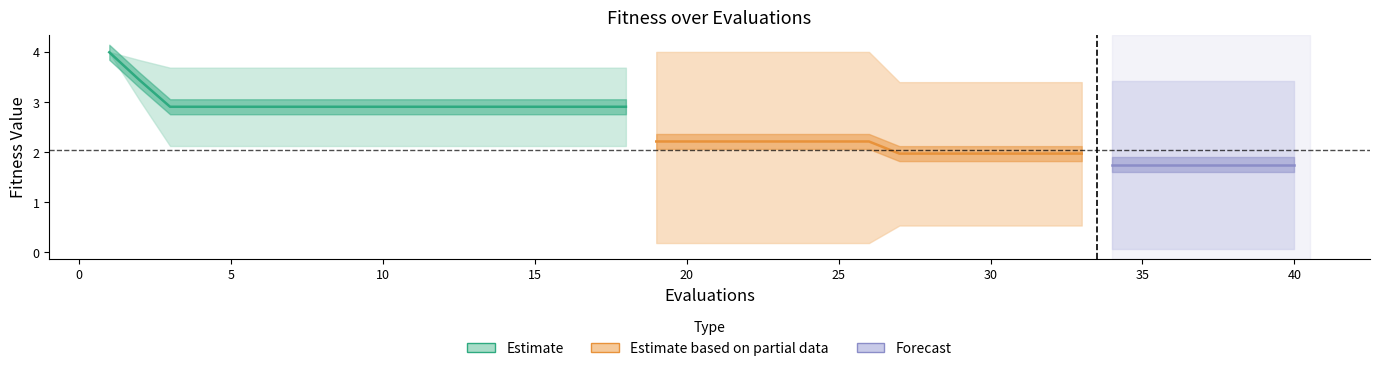

What is the greatest value displayed?

4.0